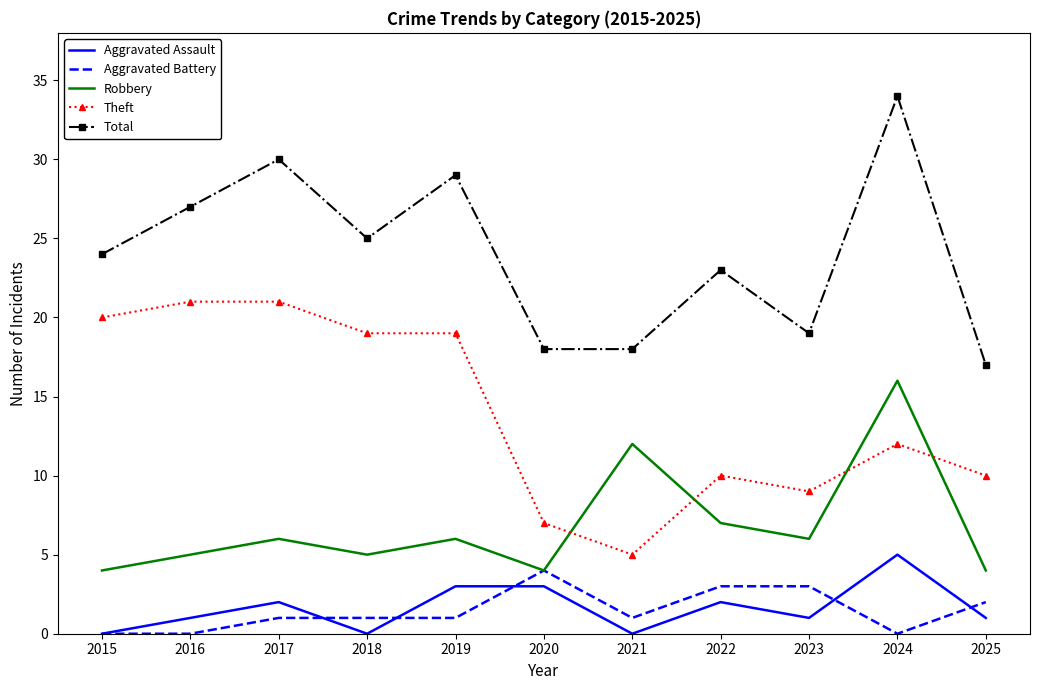

Where is Theft nearest to the value 13?

2024